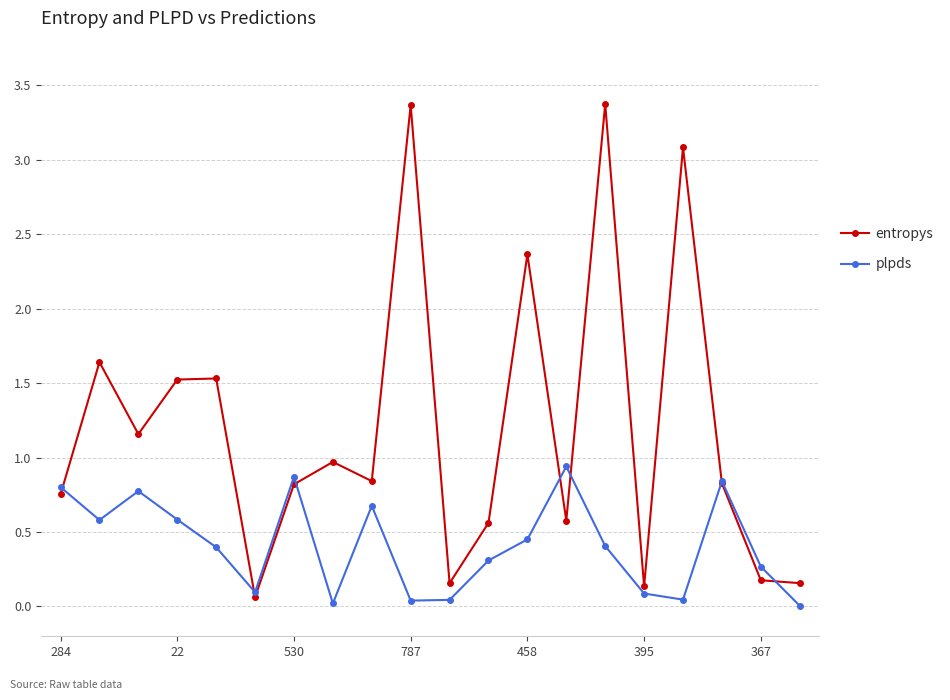

Which series has the largest total across all categories?

entropys